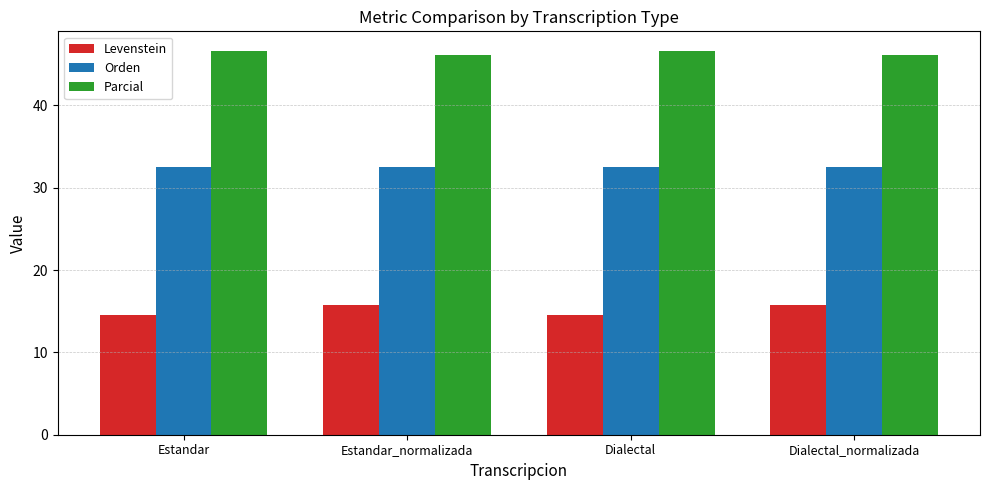

What is the sum of the Parcial values at Dialectal and Estandar?

93.3